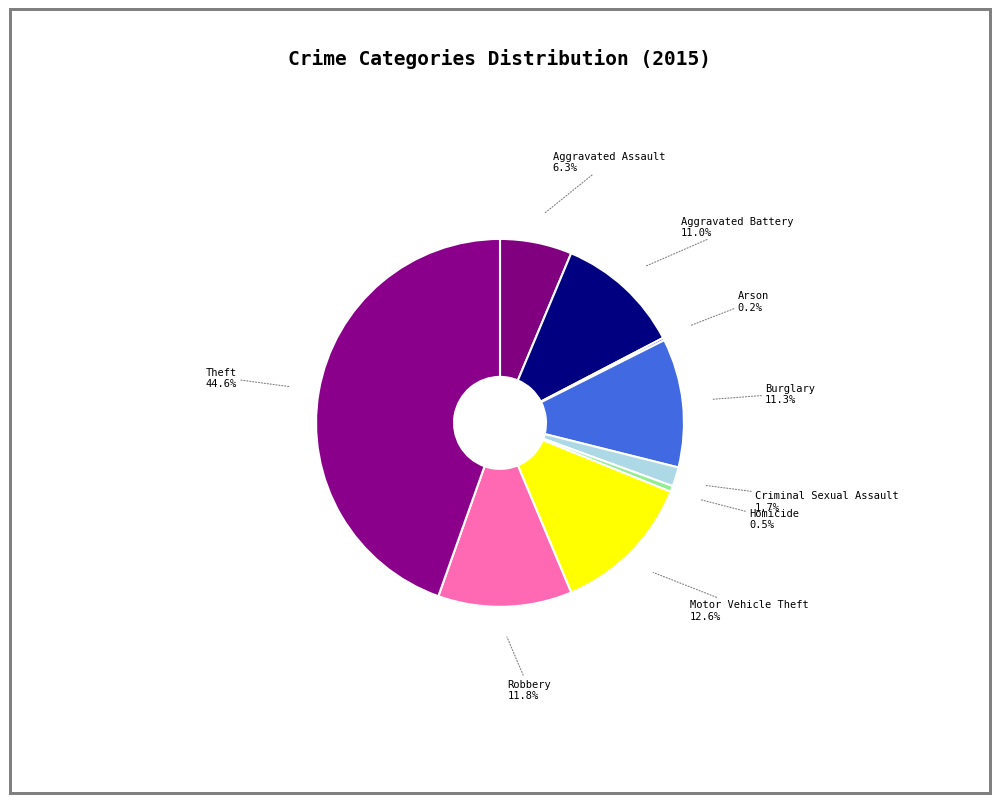

Which slice is the largest?

Theft